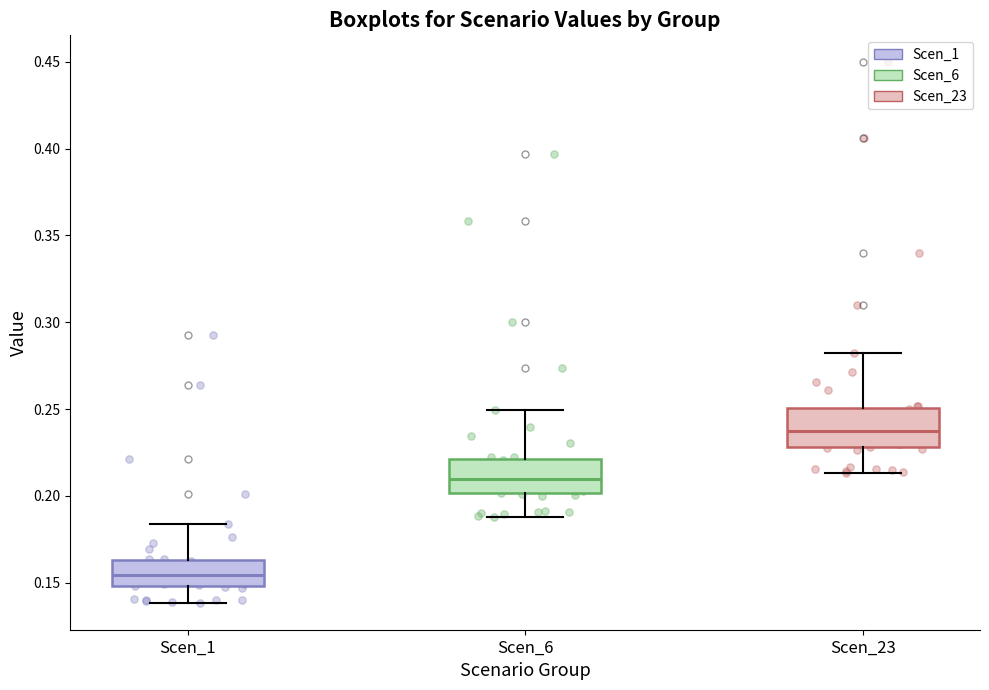

Reading left to right, read every box against the y-axis: the position of its median line, the range the box covers, and the ends of its whiskers. The values are not printed on the chart, so give them approximately, as read against the axis.

Scen_1: median 0.155, box 0.150 to 0.165, whiskers 0.140 to 0.185
Scen_6: median 0.210, box 0.200 to 0.220, whiskers 0.190 to 0.250
Scen_23: median 0.235, box 0.230 to 0.250, whiskers 0.215 to 0.280